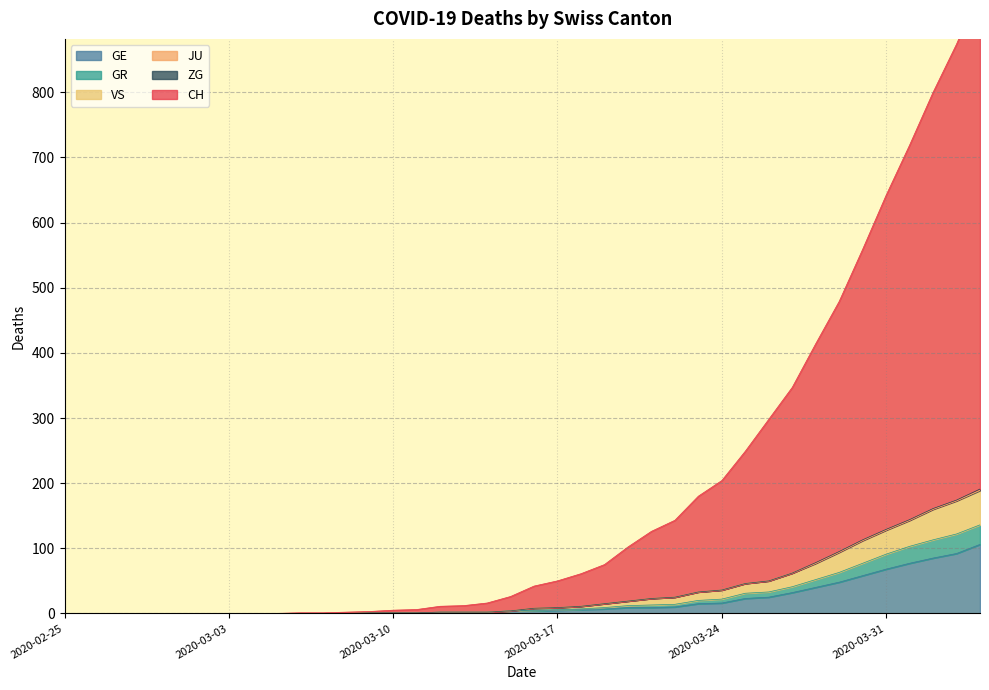

The GE series shows 2 at 2020-03-14. True or false?

True